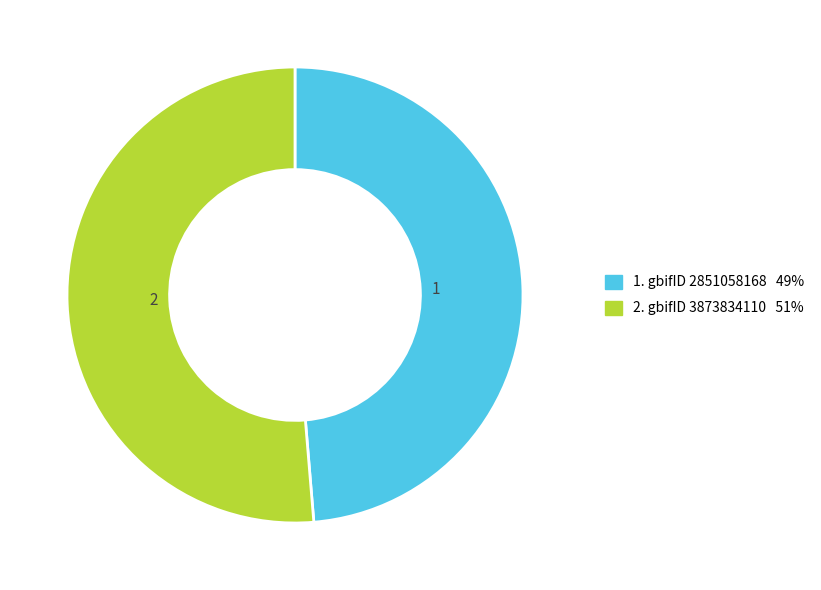

Does any single category account for the majority?

Yes